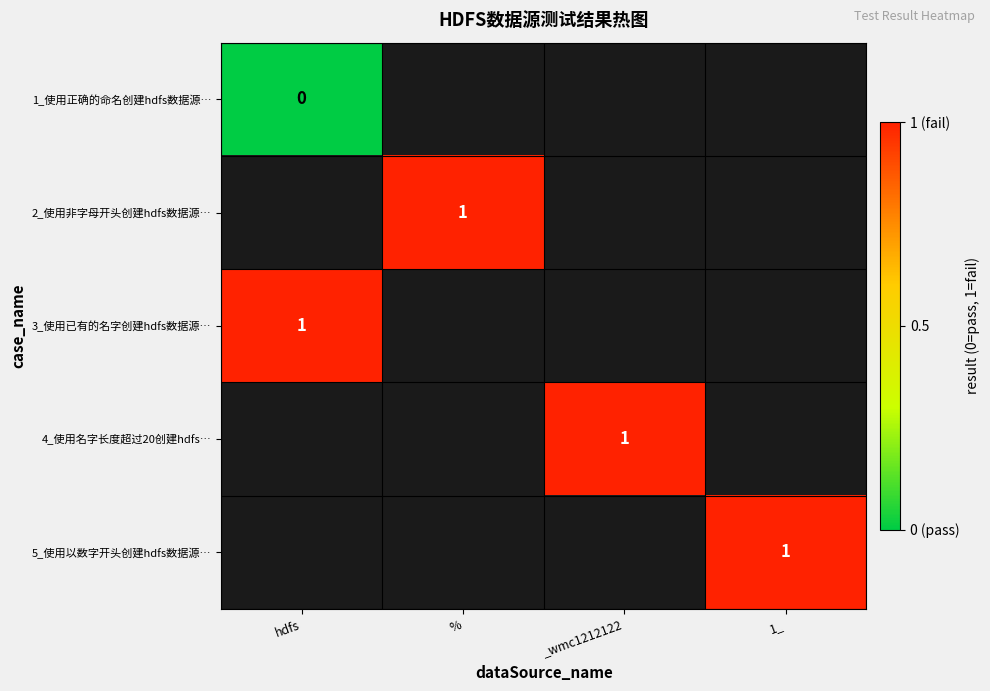

The value of 4_使用名字长度超过20创建hdfs… at _wmc1212122 is 0. True or false?

False